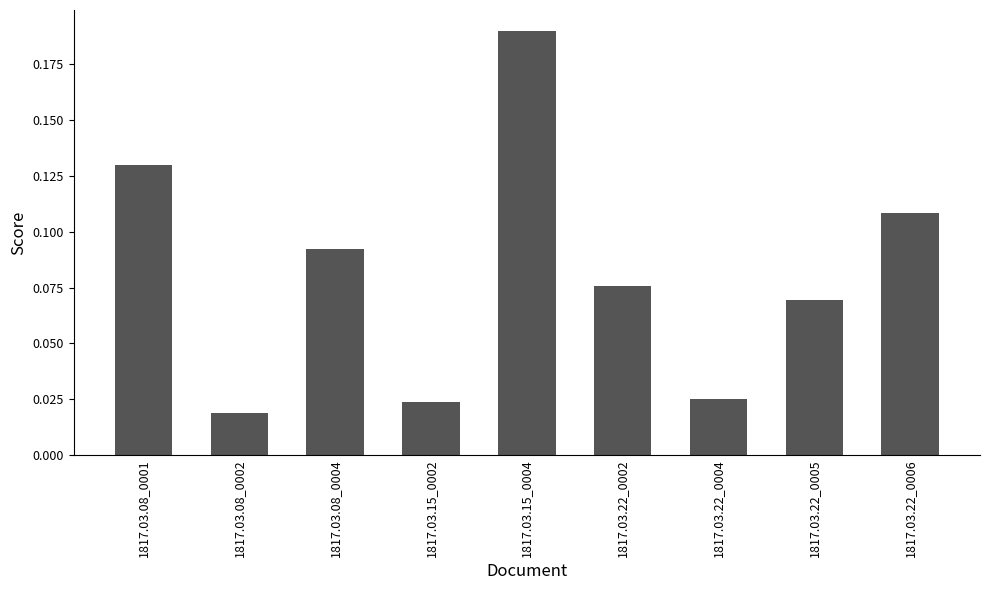

The value at 1817.03.08_0001 is 0.0. True or false?

False